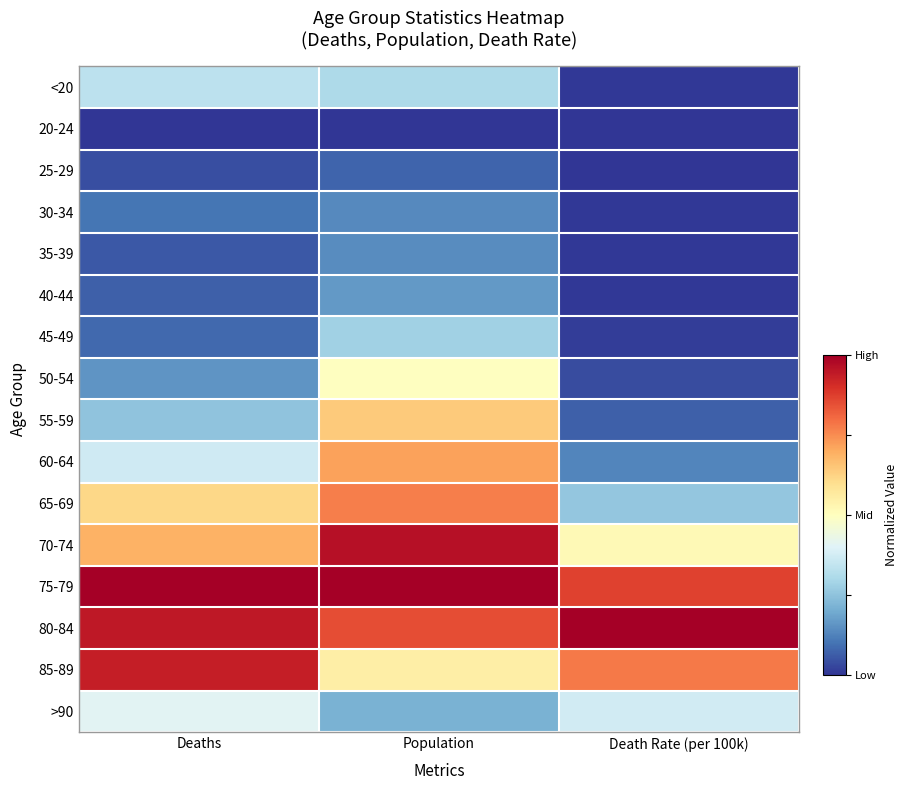

Reading left to right, list all the values displayed in this chart.

<20: Deaths=0.3	Population=0.3	Death Rate (per 100k)=0.0
20-24: Deaths=0.0	Population=0.0	Death Rate (per 100k)=0.0
25-29: Deaths=0.0	Population=0.1	Death Rate (per 100k)=0.0
30-34: Deaths=0.1	Population=0.1	Death Rate (per 100k)=0.0
35-39: Deaths=0.1	Population=0.1	Death Rate (per 100k)=0.0
40-44: Deaths=0.1	Population=0.2	Death Rate (per 100k)=0.0
45-49: Deaths=0.1	Population=0.3	Death Rate (per 100k)=0.0
50-54: Deaths=0.2	Population=0.5	Death Rate (per 100k)=0.0
55-59: Deaths=0.3	Population=0.6	Death Rate (per 100k)=0.1
60-64: Deaths=0.4	Population=0.7	Death Rate (per 100k)=0.1
65-69: Deaths=0.6	Population=0.8	Death Rate (per 100k)=0.3
70-74: Deaths=0.7	Population=1.0	Death Rate (per 100k)=0.5
75-79: Deaths=1.0	Population=1.0	Death Rate (per 100k)=0.9
80-84: Deaths=0.9	Population=0.9	Death Rate (per 100k)=1.0
85-89: Deaths=0.9	Population=0.6	Death Rate (per 100k)=0.8
>90: Deaths=0.4	Population=0.2	Death Rate (per 100k)=0.4